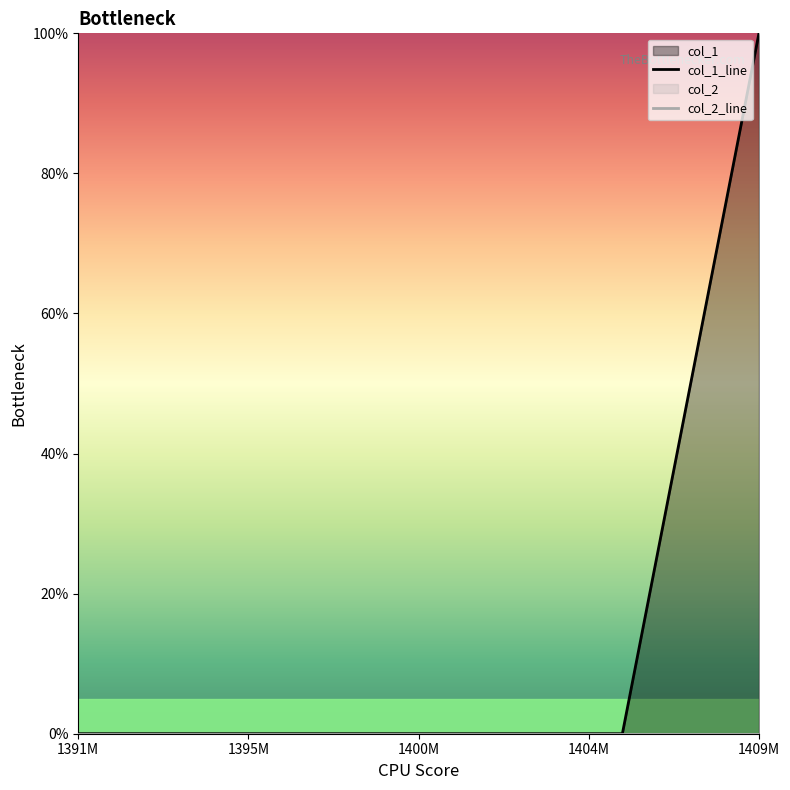

How many values in the col_1_line series exceed 0?

1